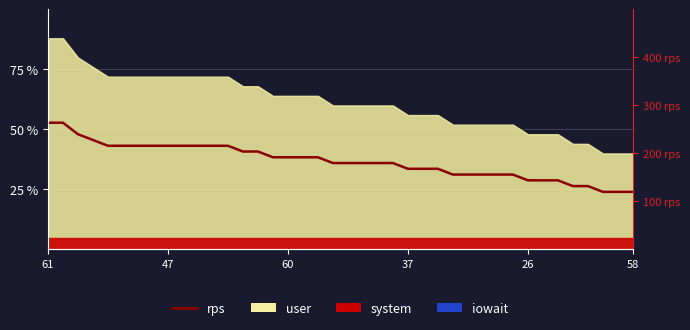

What is the label of the 35th point from the left?

34